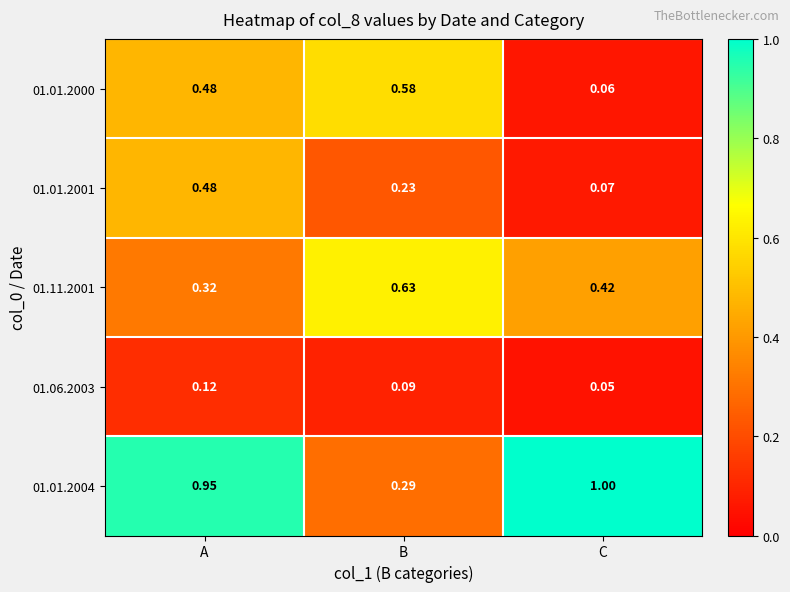

Is the value of 01.01.2000 at B greater than the value of 01.06.2003 at A?

Yes